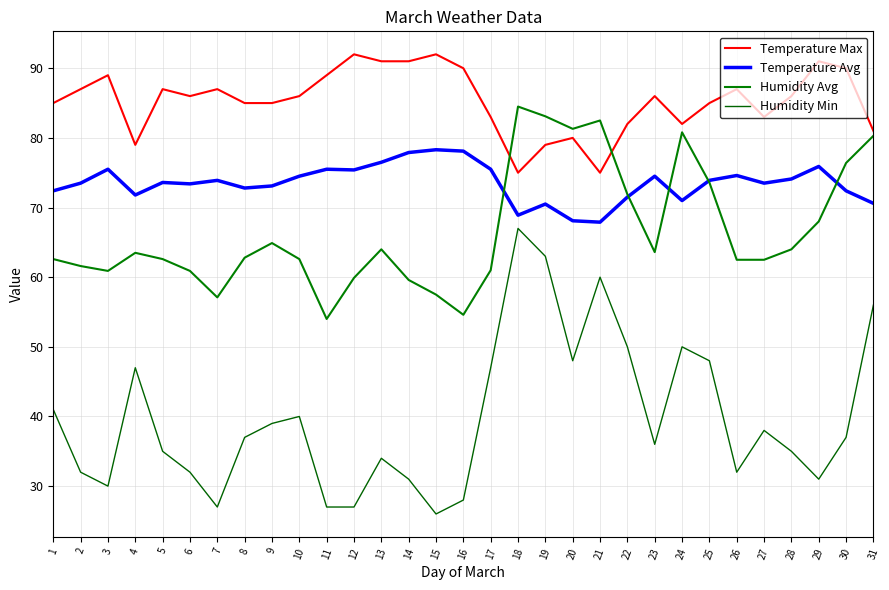

At which category does Humidity Avg reach its first local valley?

3